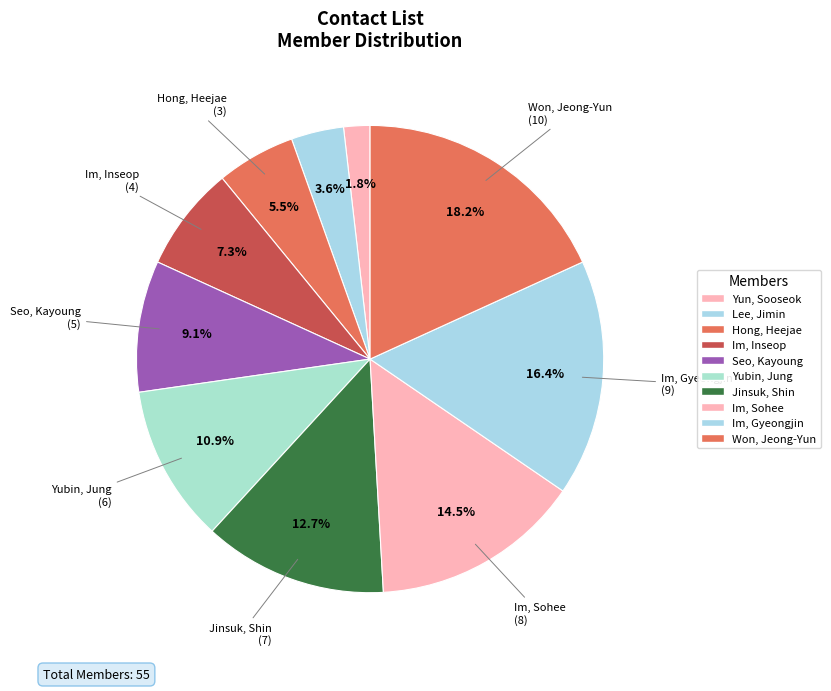

Is Hong, Heejae the majority of the pie?

No